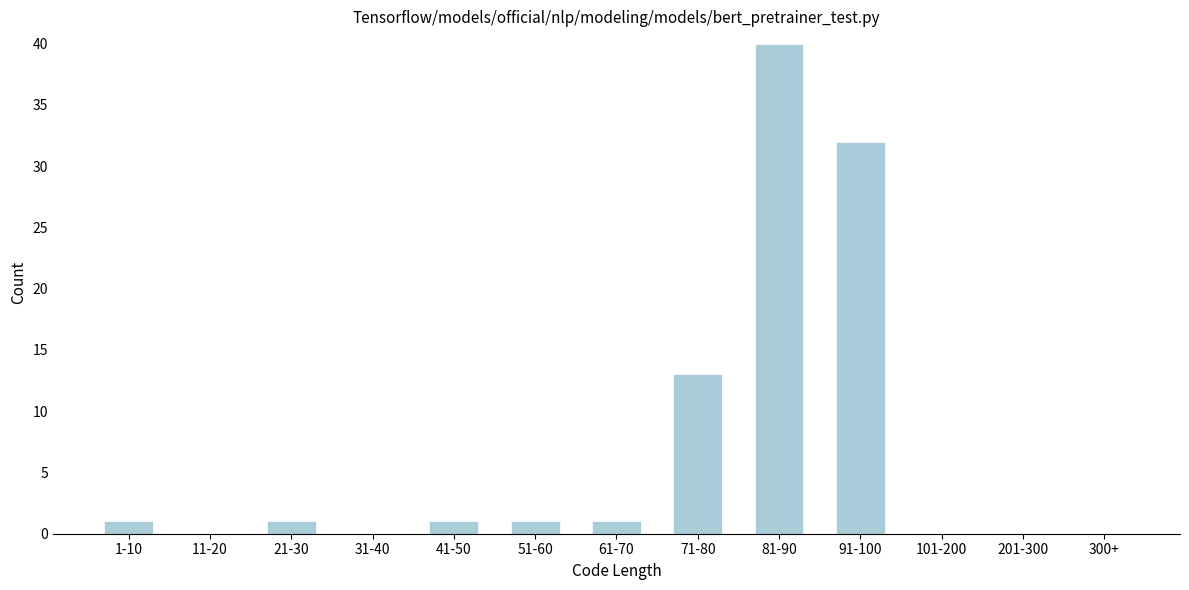

Reading right to left, list all the values displayed in this chart.

300+=0	201-300=0	101-200=0	91-100=32	81-90=40	71-80=13	61-70=1	51-60=1	41-50=1	31-40=0	21-30=1	11-20=0	1-10=1